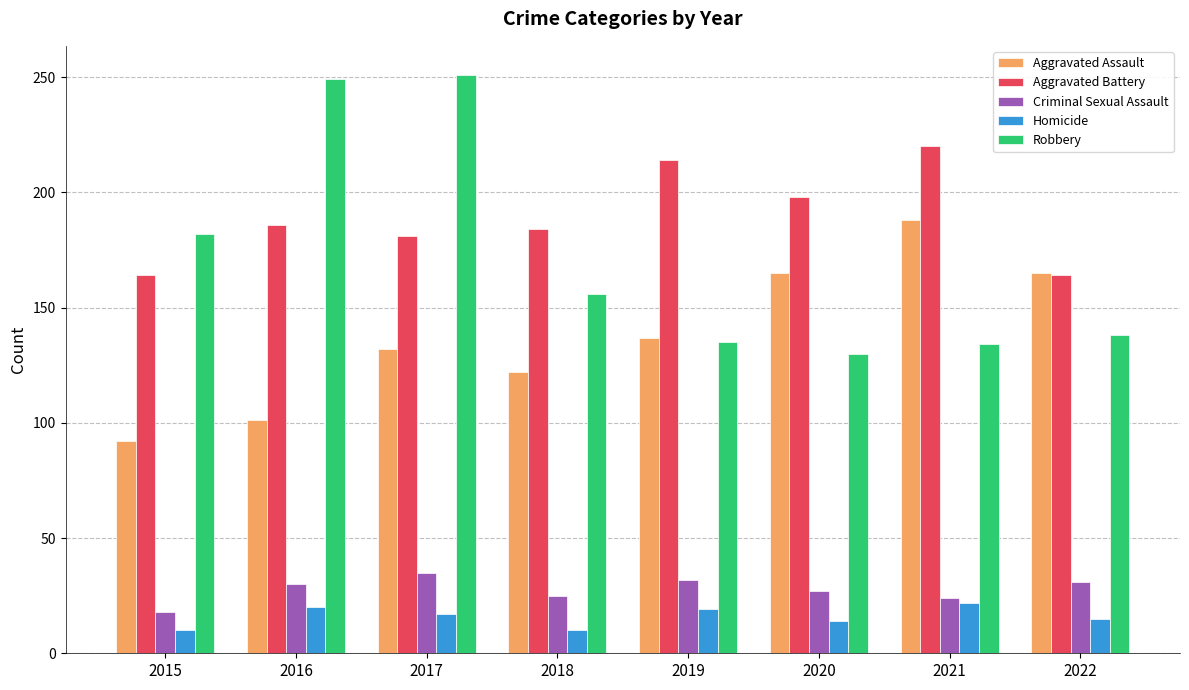

Is it true that Aggravated Assault equals 165 at 2022?

True